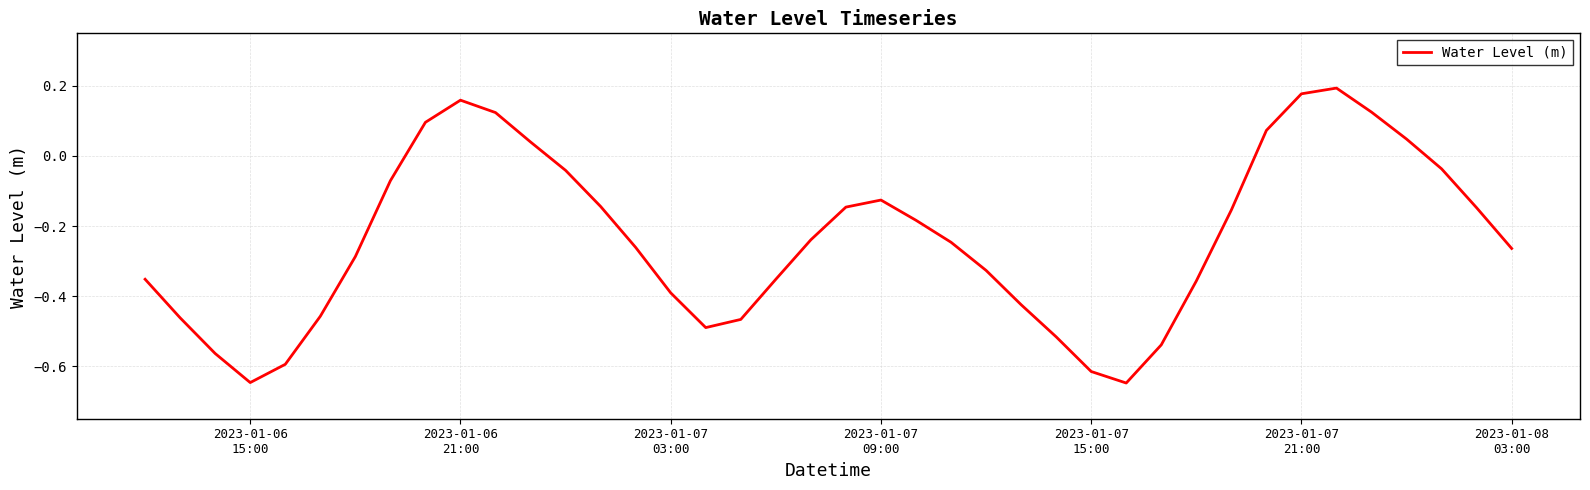

What is the difference between the maximum and minimum values?

0.8